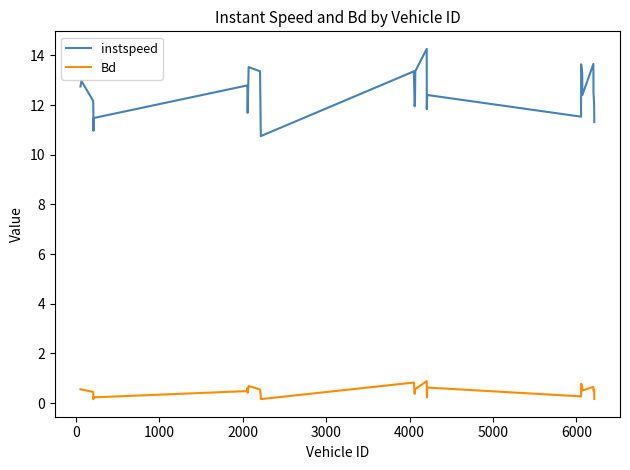

What is the greatest value displayed?

14.3